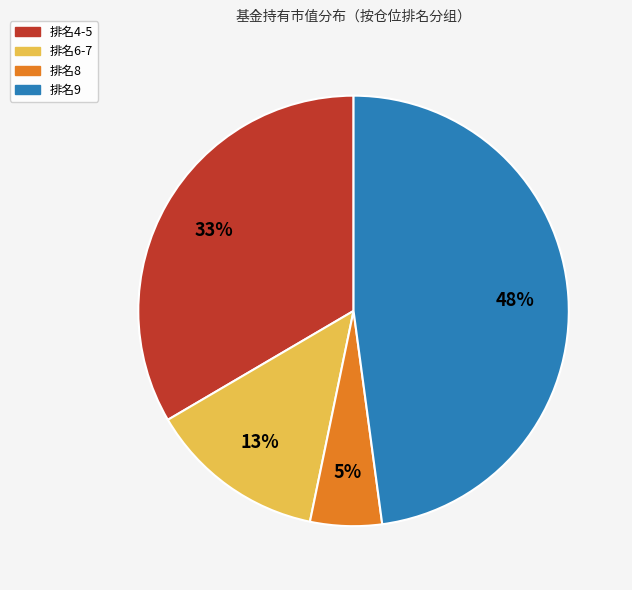

To the nearest percent, what is the average slice percentage?

25%